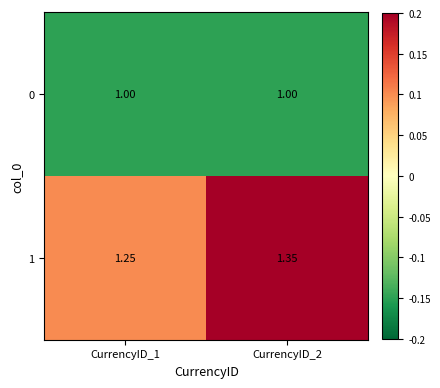

Is the value of 1 at CurrencyID_1 greater than the value of 0 at CurrencyID_1?

Yes